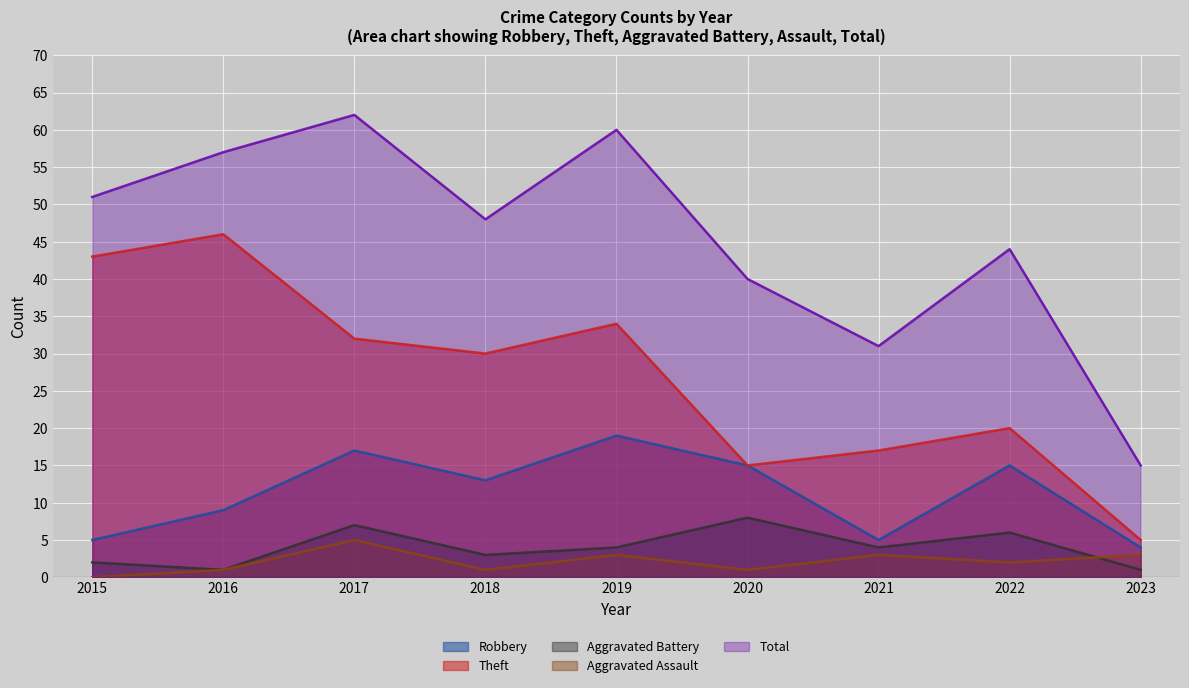

Read the Robbery value at 2022, to the nearest 5.

15